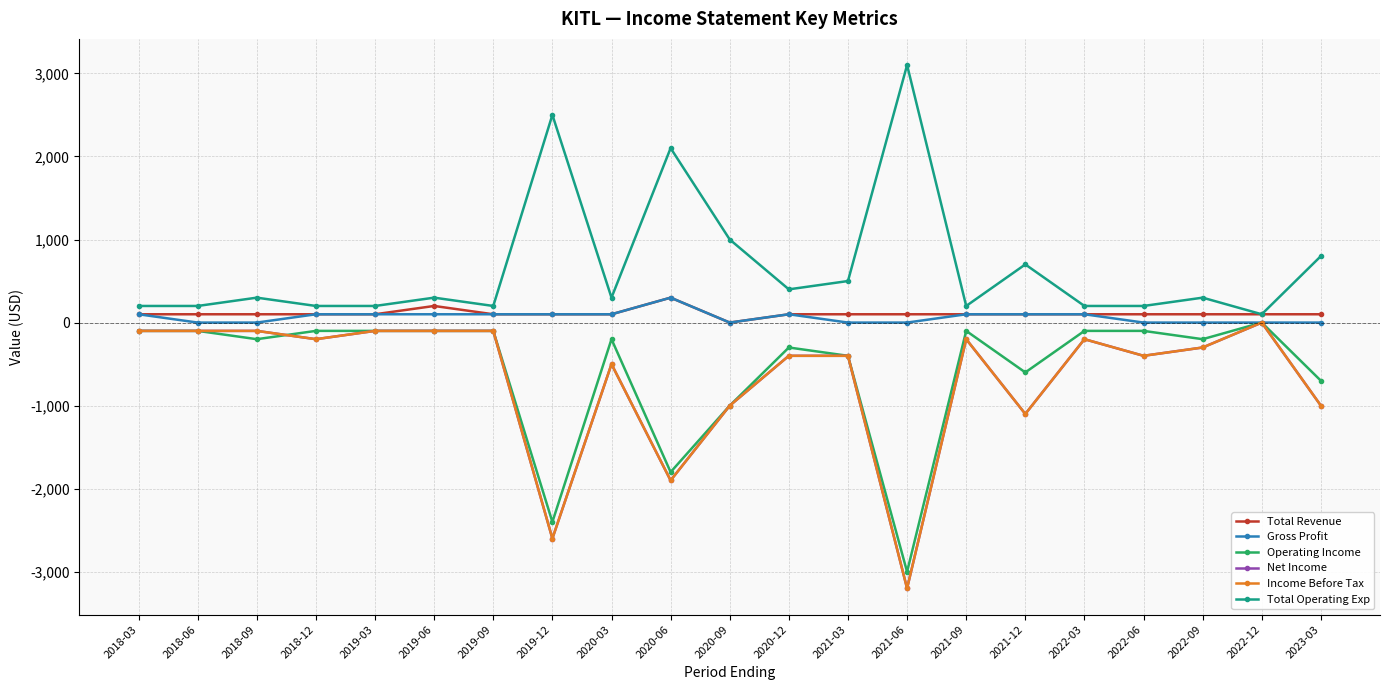

What is the label of the 3rd point from the left?

2018-09